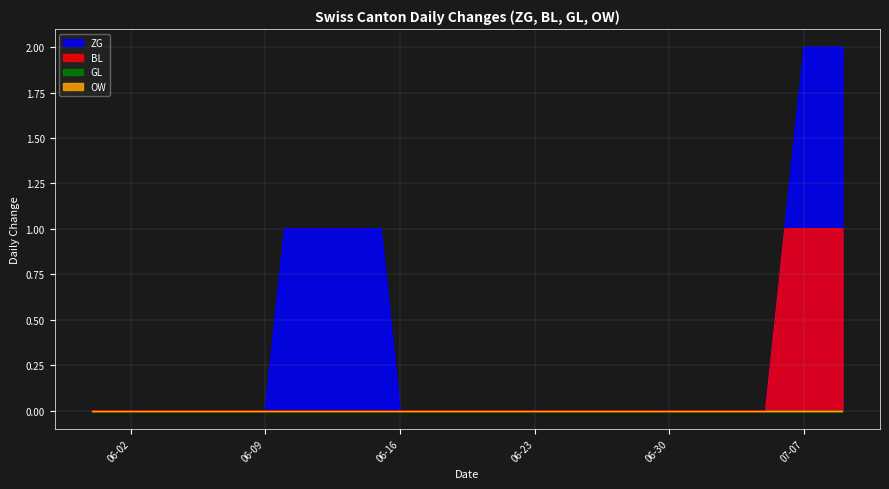

Does the chart display data point markers on the line(s)?

No